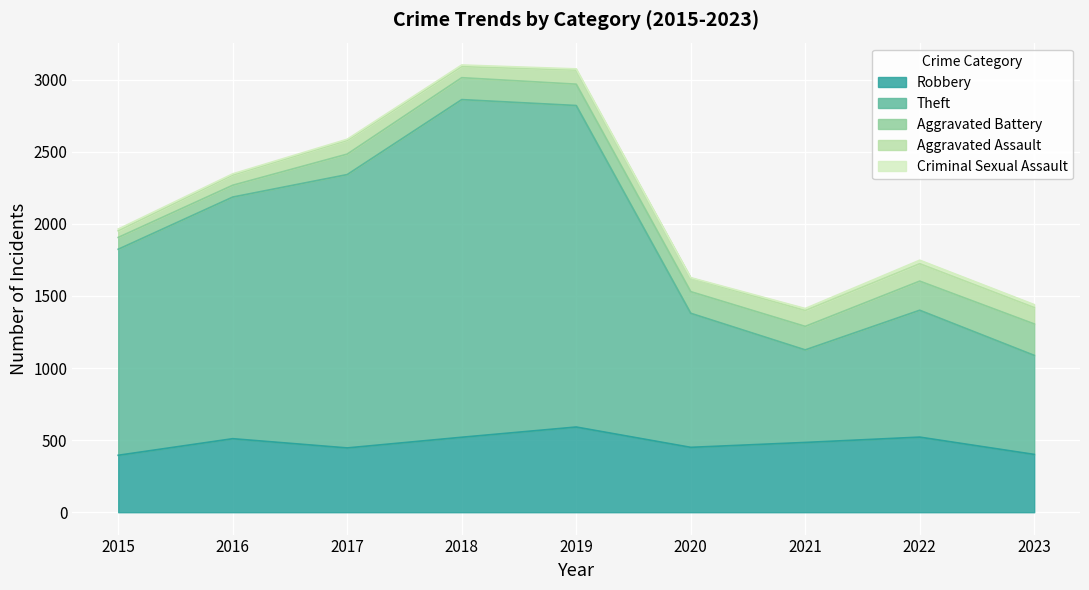

Reading left to right, list all the values displayed in this chart.

Robbery: 395	510	446	520	591	450	484	521	401
Theft: 1429	1676	1896	2342	2230	930	642	880	687
Aggravated Battery: 82	82	142	152	148	150	163	202	218
Aggravated Assault: 46	71	95	77	98	94	110	121	114
Criminal Sexual Assault: 12	8	8	11	8	3	14	24	20